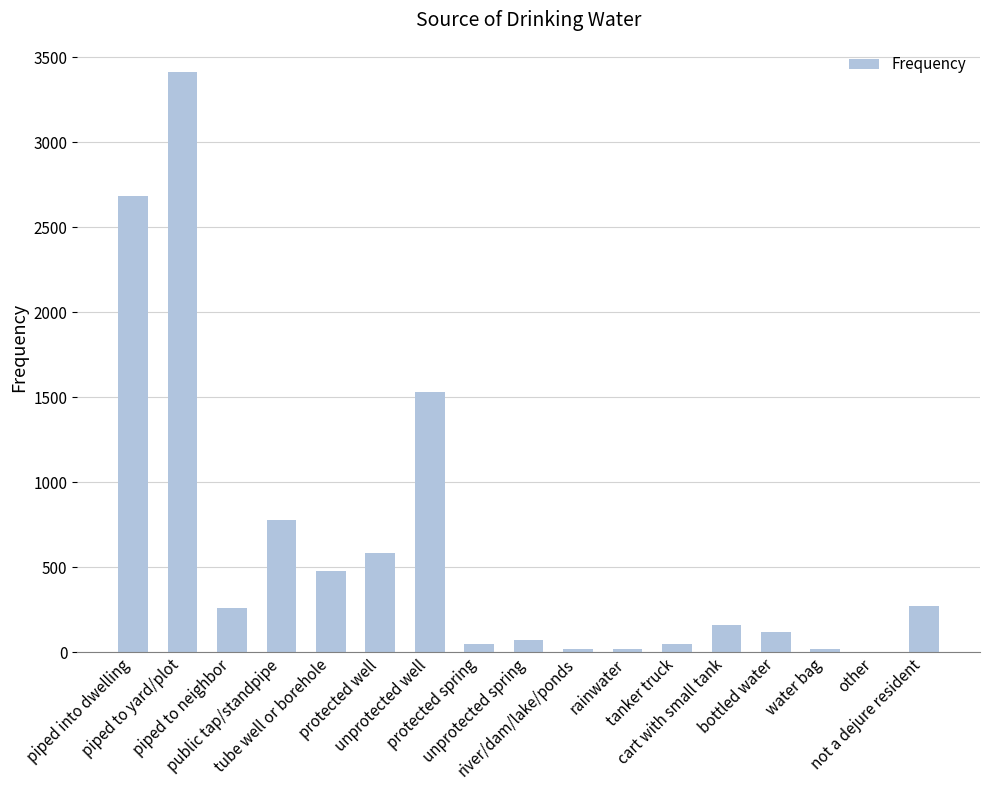

The value at protected spring is 49. True or false?

True